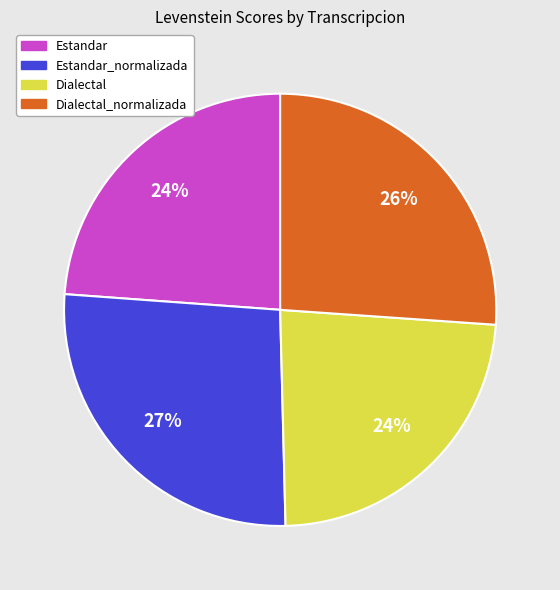

How many segments does this pie chart have?

4